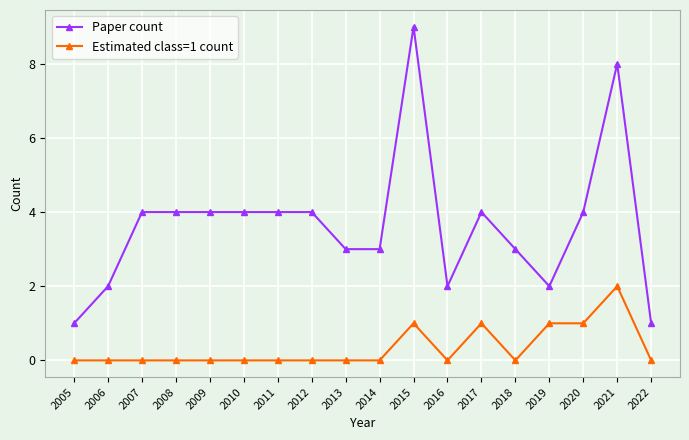

How many categories are shown in the chart?

18